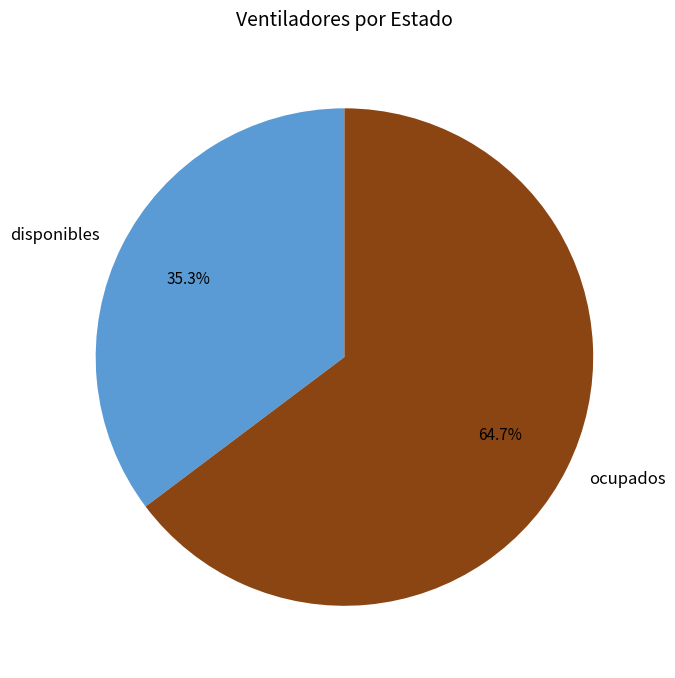

Which slice is the smallest?

disponibles